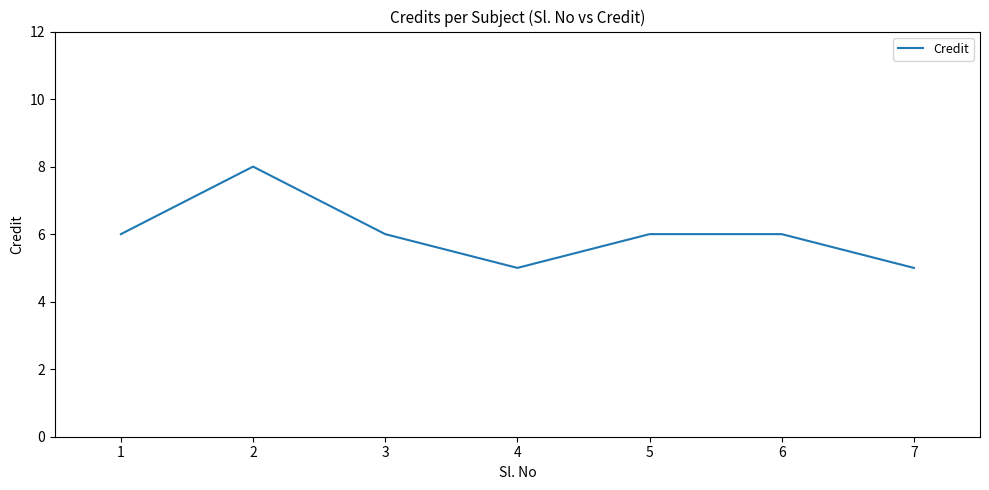

Between 1 and 2, which is larger?

2